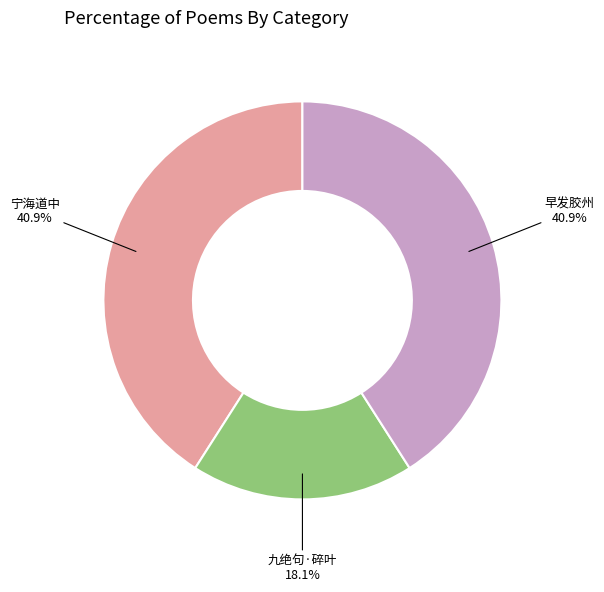

Does any single category account for the majority?

No